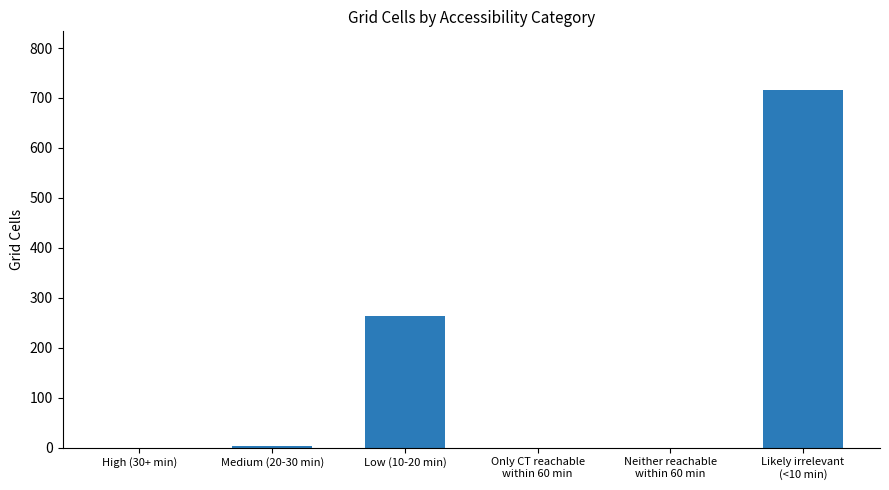

At which label is the value closest to 358?

Low (10-20 min)